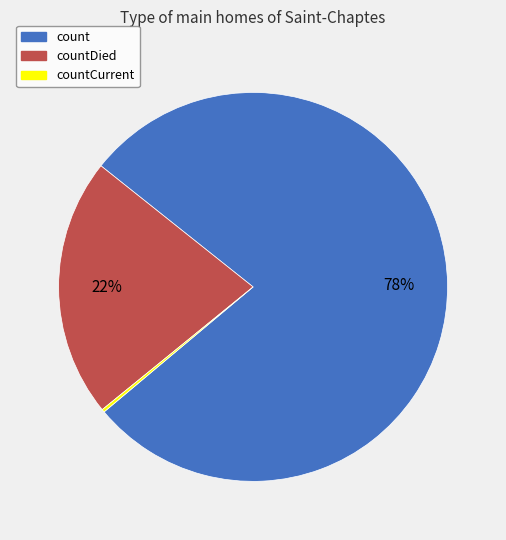

What percentage is the count slice, to the nearest percent?

78%